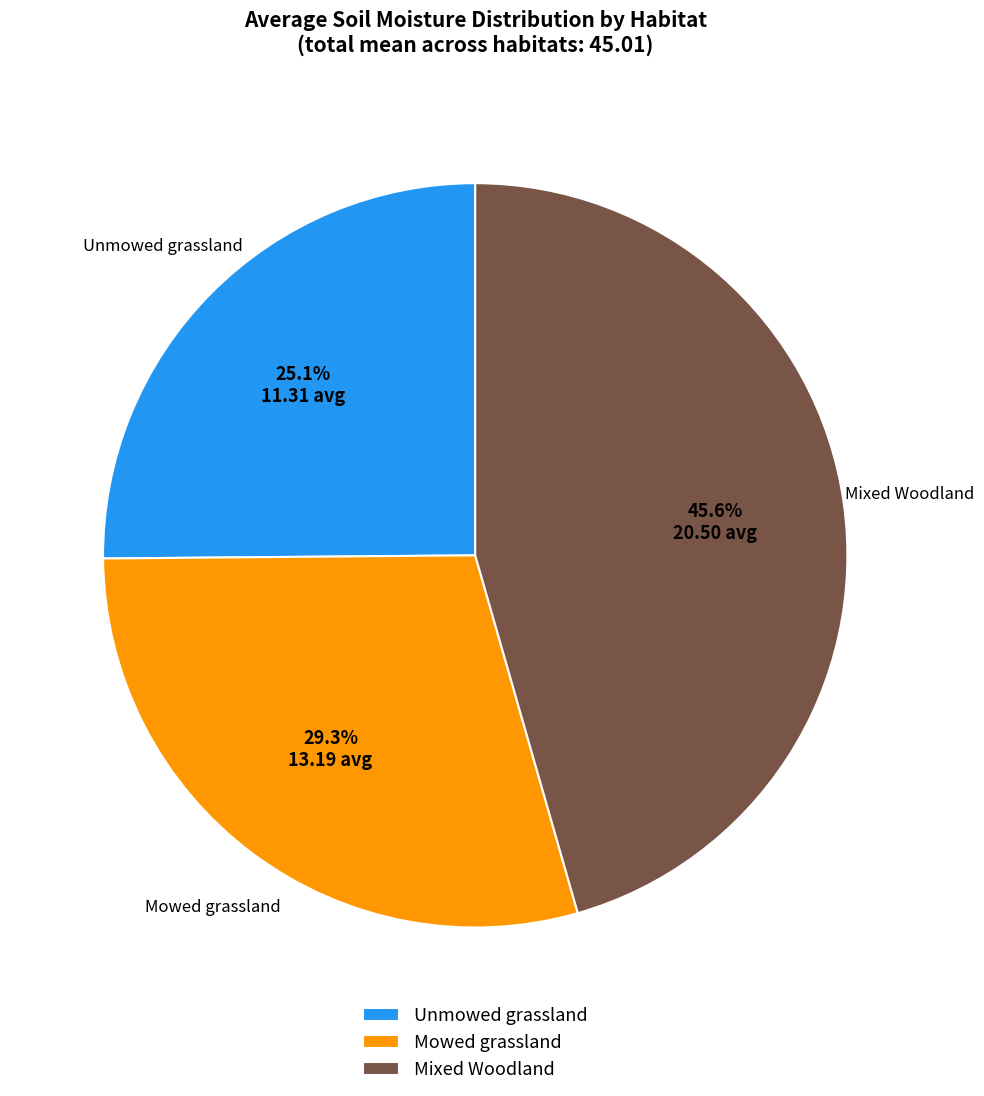

Which has a higher value, Unmowed grassland or Mixed Woodland?

Mixed Woodland